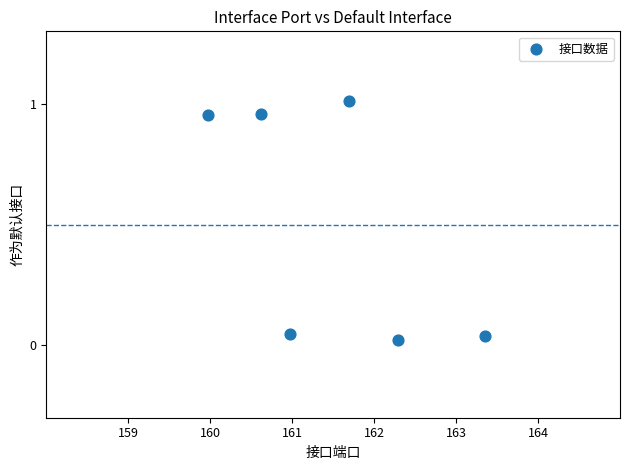

What is the range of X values (max minus min)?

3.4